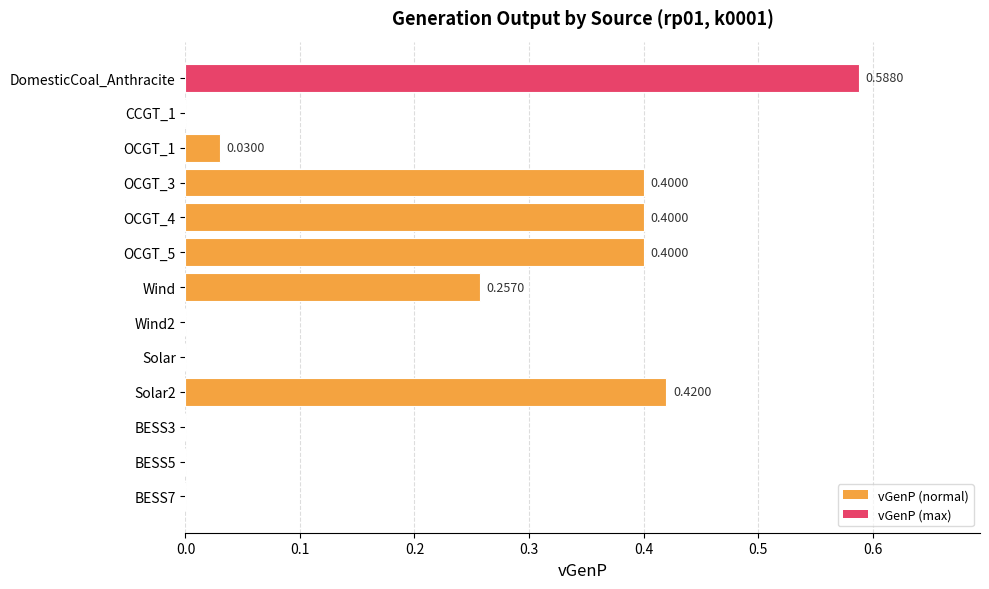

What is the sum of all values?

2.5